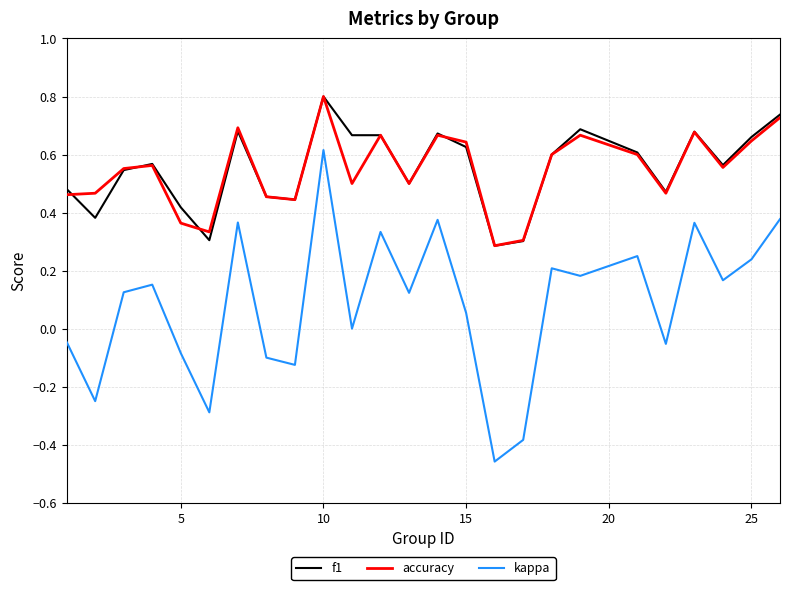

What is the greatest value displayed?

0.8